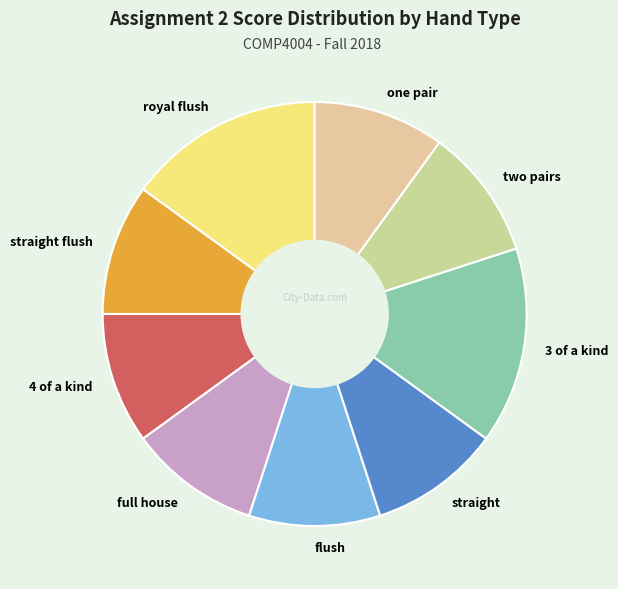

Do straight and 3 of a kind together represent more than half of the pie?

No